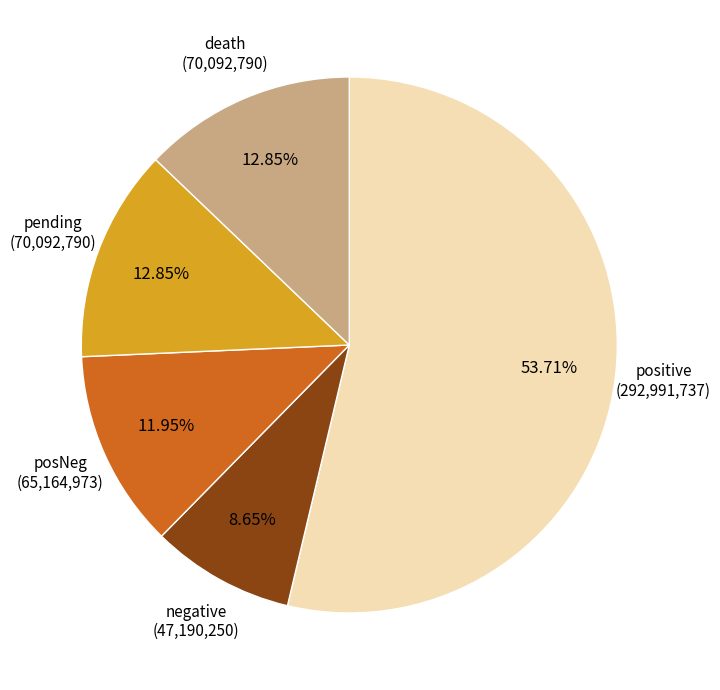

Does any single category account for the majority?

Yes